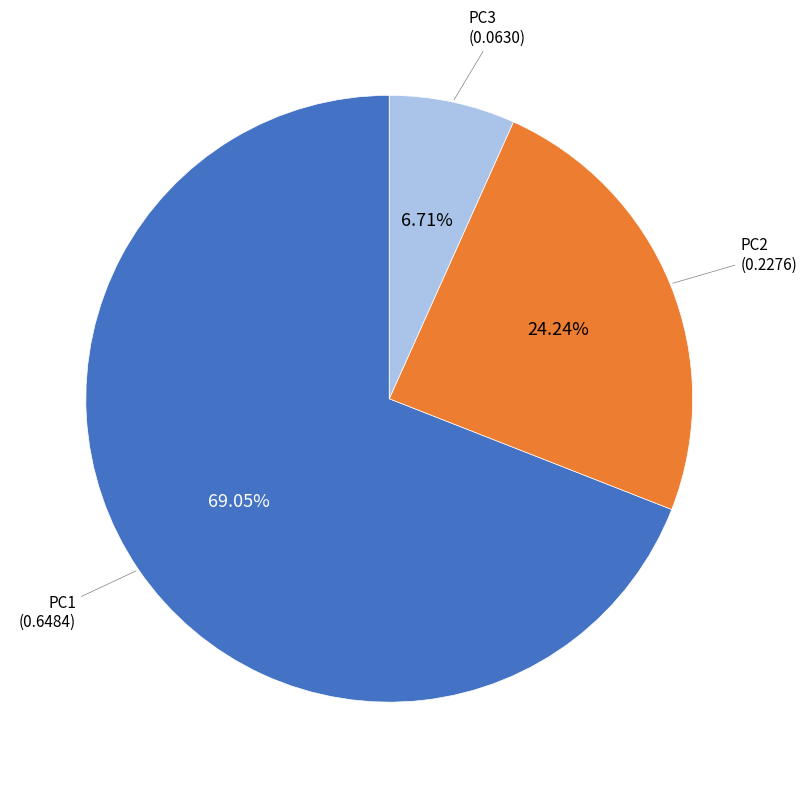

Do PC3 and PC2 together represent more than half of the pie?

No